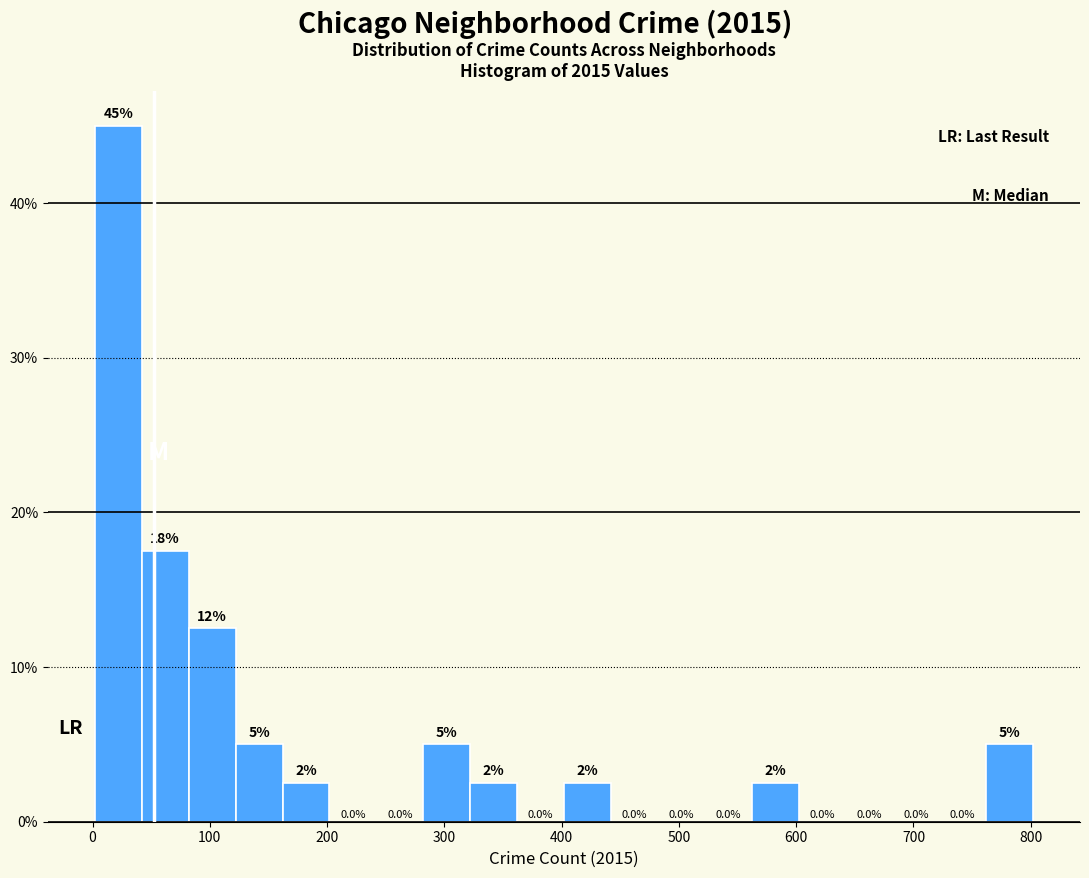

Over which range of the x-axis is the bar tallest?

2 to 42